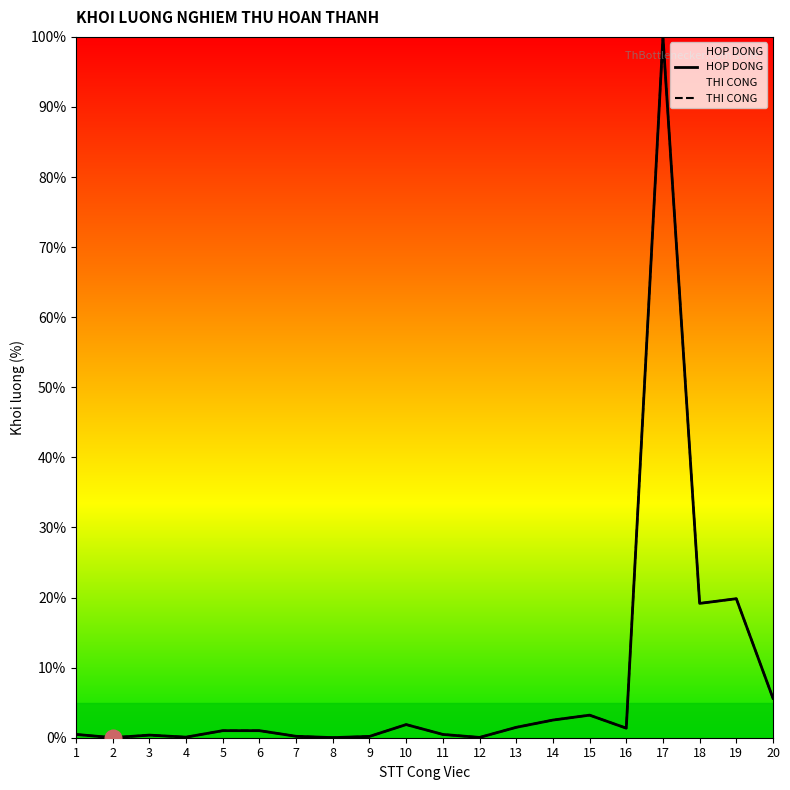

Rank the series at 1 from lowest to highest value.

HOP DONG, THI CONG